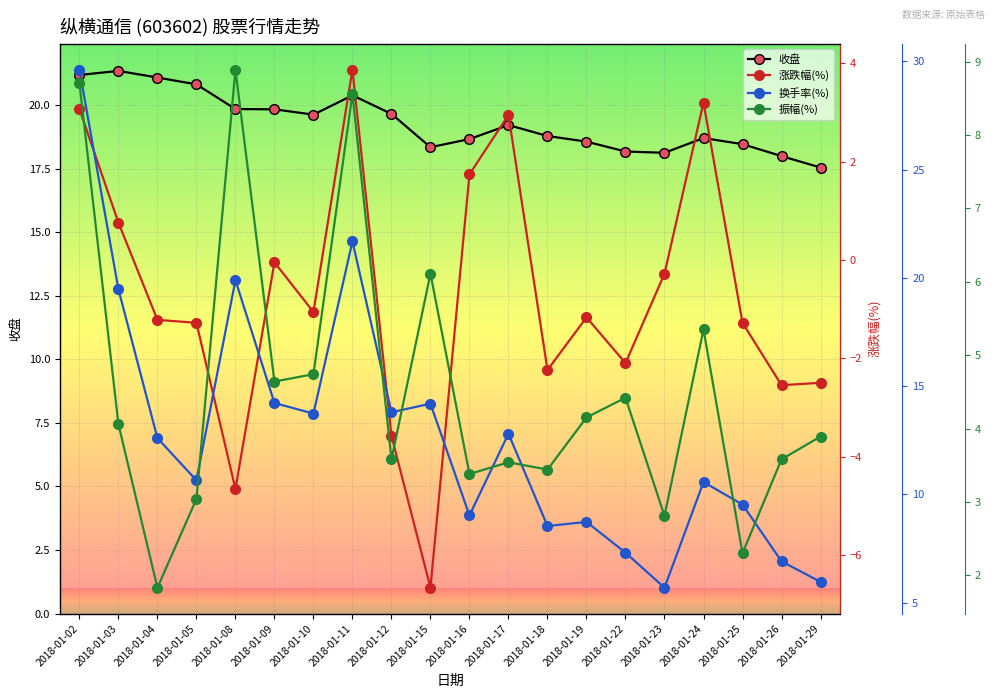

What is the average value of the 收盘 series?

19.3